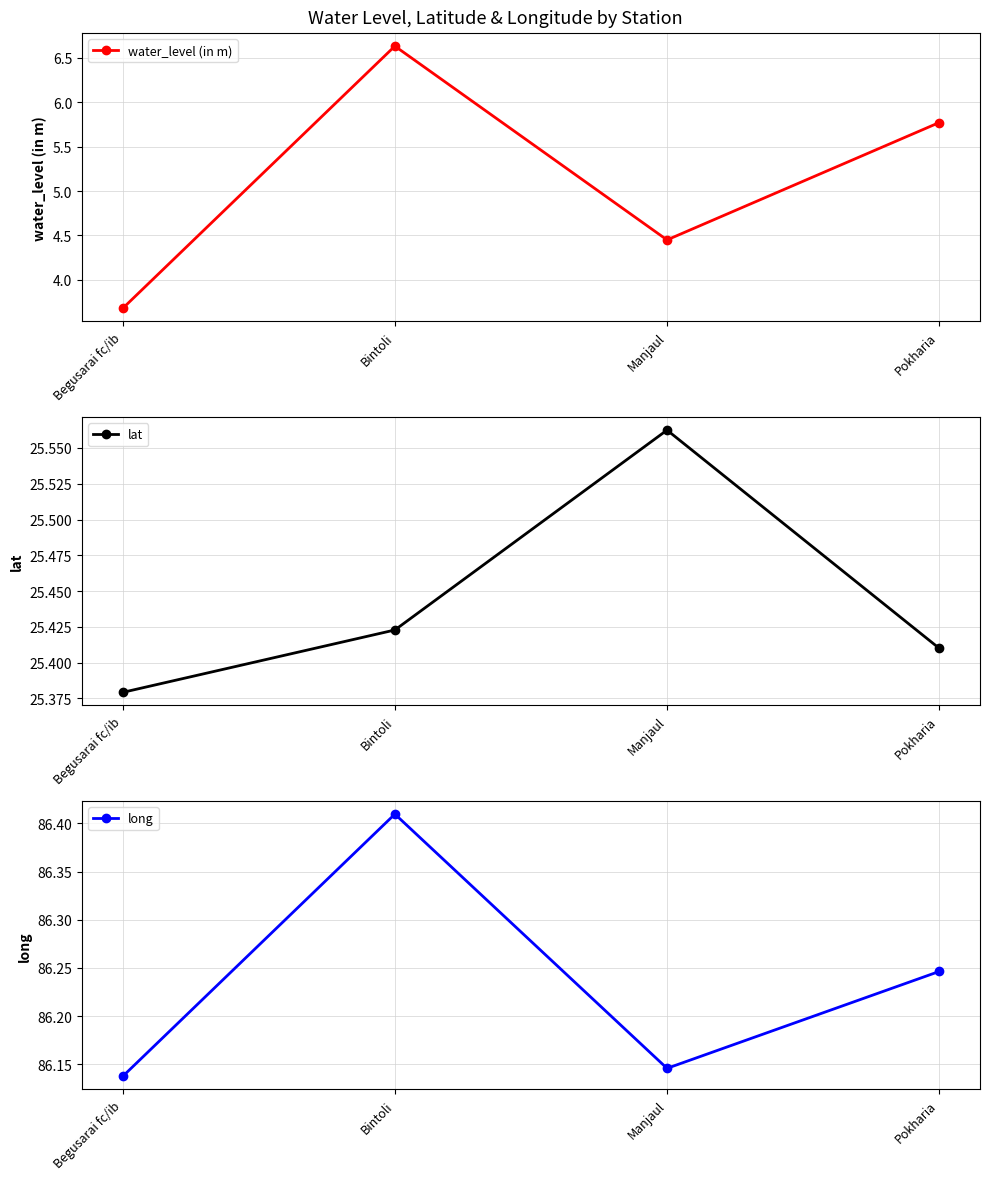

Between Bintoli and Manjaul, which is larger?

Bintoli